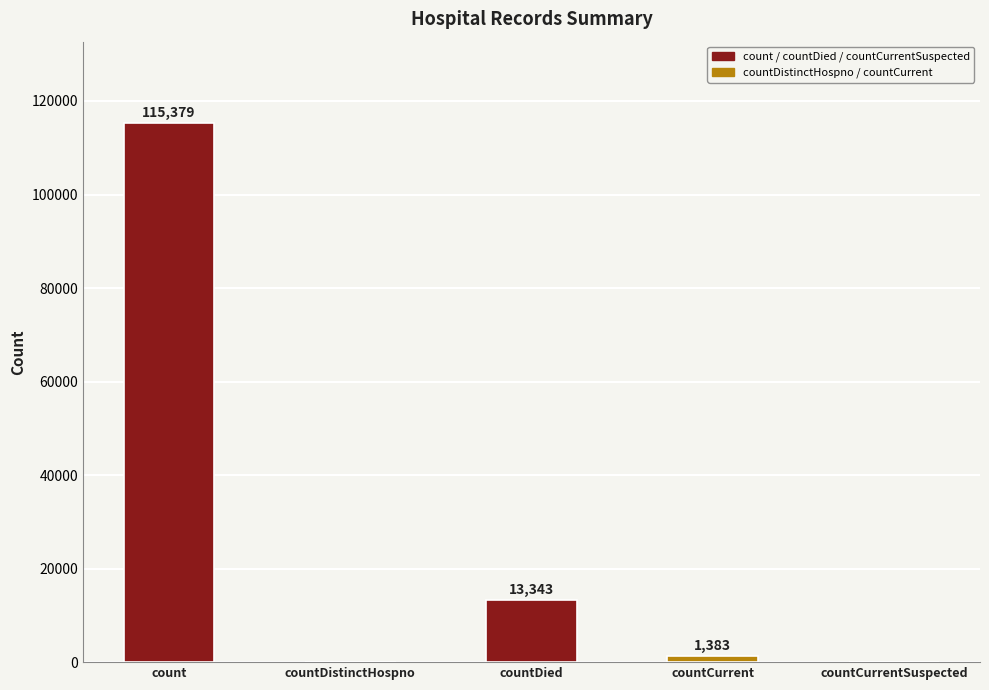

What is the greatest value displayed?

115379